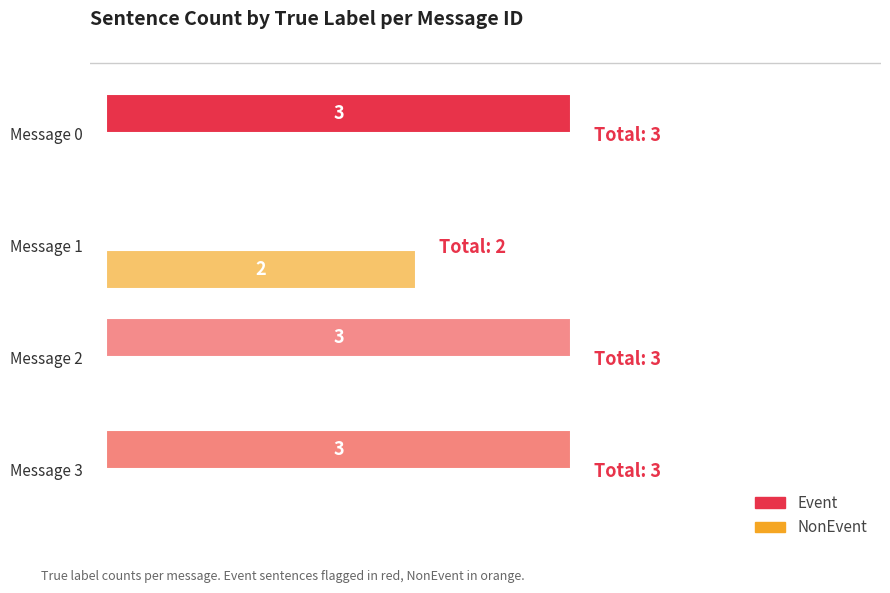

Reading left to right, list all the values displayed in this chart.

Event: 0=3	1=0	2=3	3=3
NonEvent: 0=0	1=2	2=0	3=0